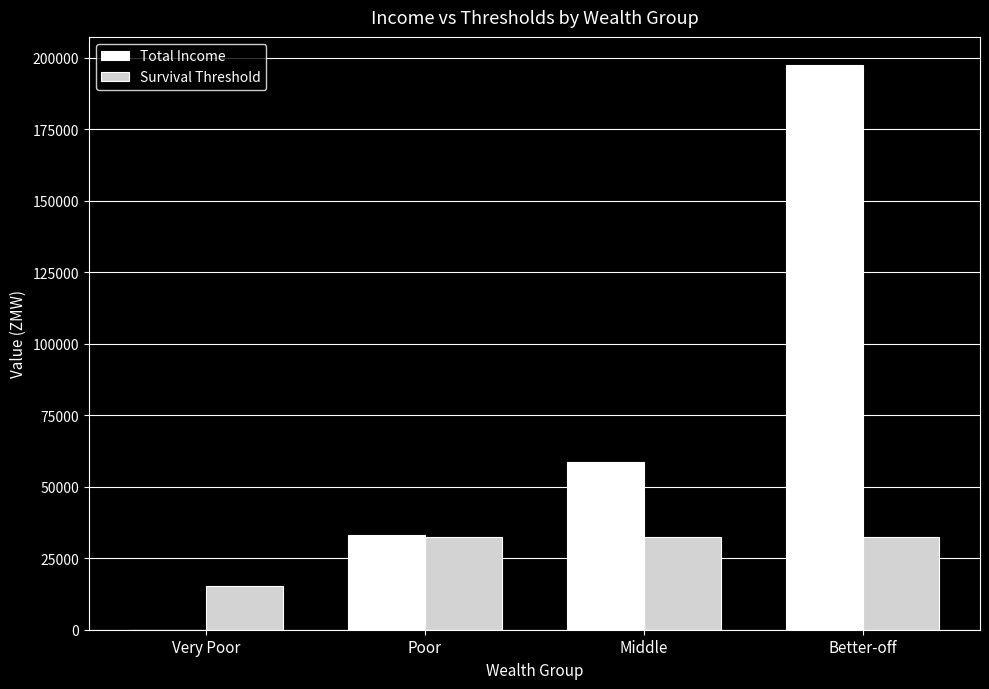

Which series changed the most between Middle and Better-off?

Total Income